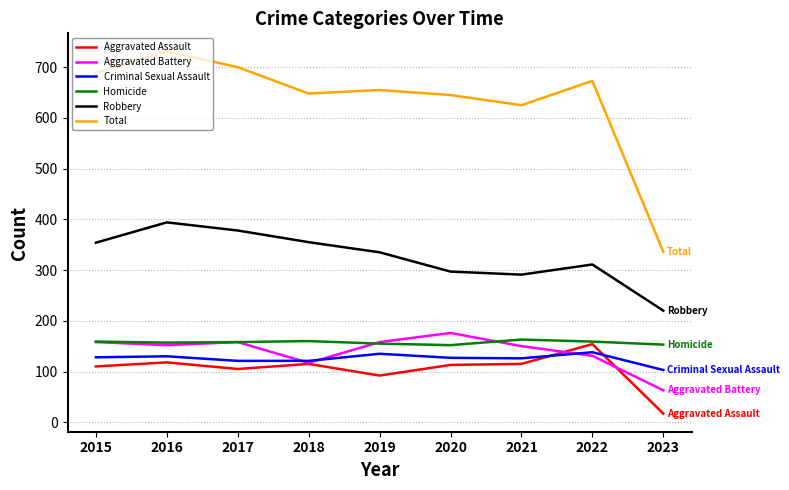

True or false: Robbery and Criminal Sexual Assault cross at least once.

False